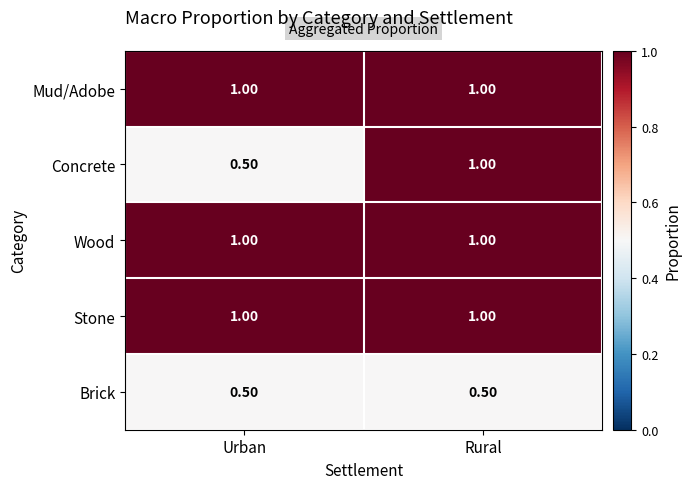

Which series has the widest spread of values?

Concrete